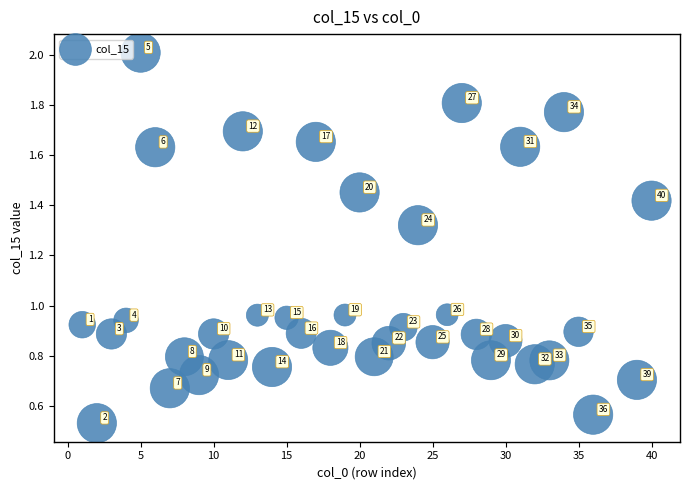

What is the range of X values (max minus min)?

39.0